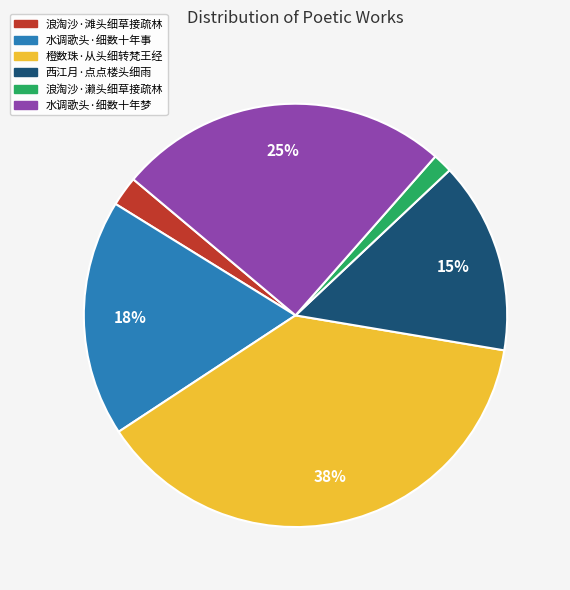

What is the smallest slice in the pie chart?

浪淘沙·濑头细草接疏林